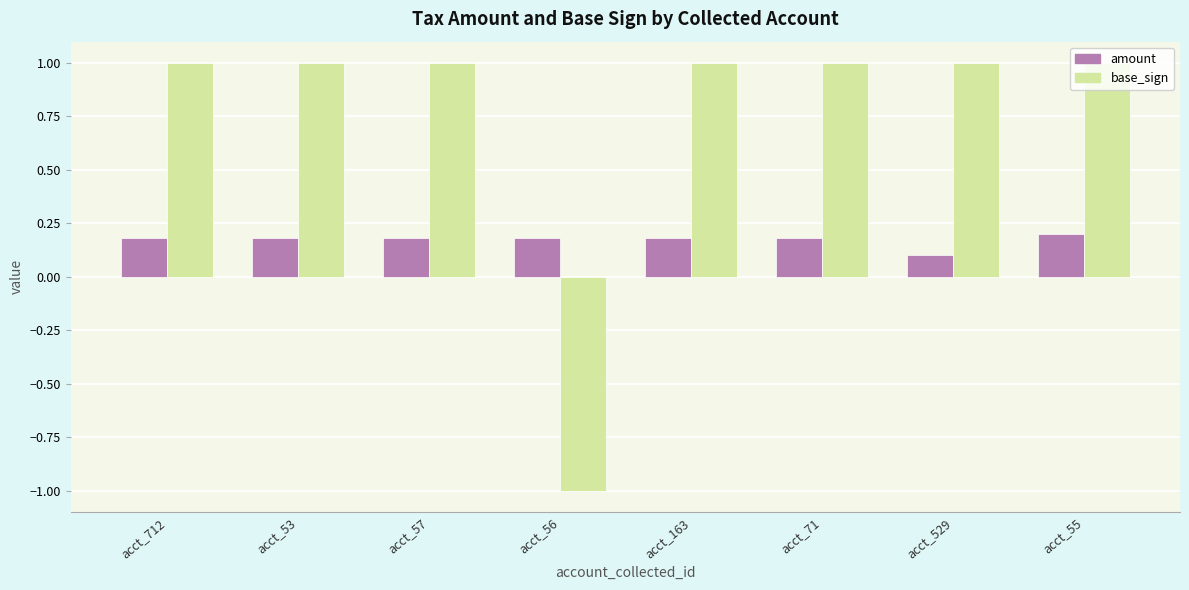

Reading right to left, what are all the values shown in this chart?

amount: acct_55=0.2	acct_529=0.1	acct_71=0.2	acct_163=0.2	acct_56=0.2	acct_57=0.2	acct_53=0.2	acct_712=0.2
base_sign: acct_55=1.0	acct_529=1.0	acct_71=1.0	acct_163=1.0	acct_56=-1.0	acct_57=1.0	acct_53=1.0	acct_712=1.0